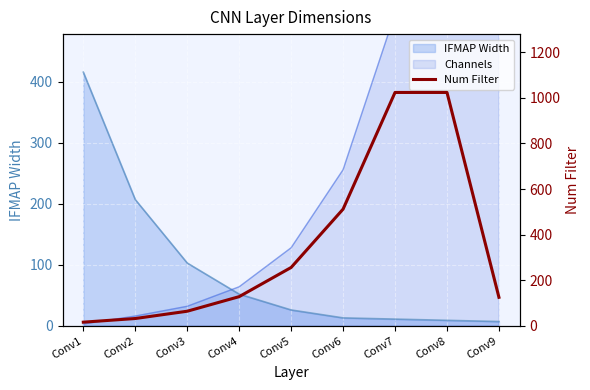

How many data points are above 128?

4